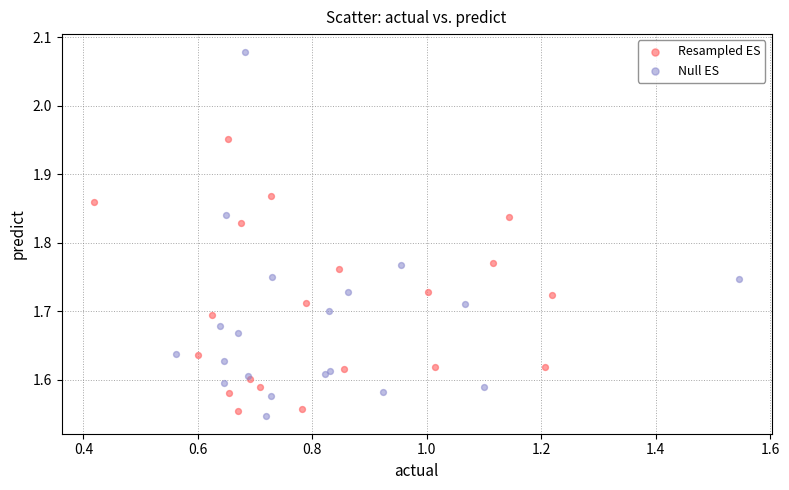

Which series has the largest Y range (max minus min)?

Null ES